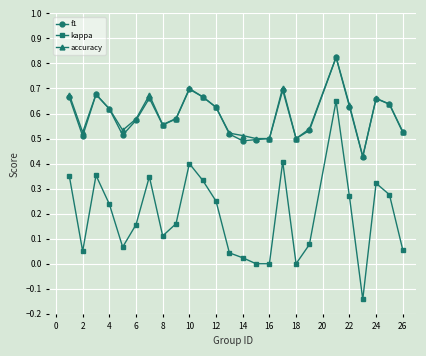

True or false: kappa and accuracy cross at least once.

False